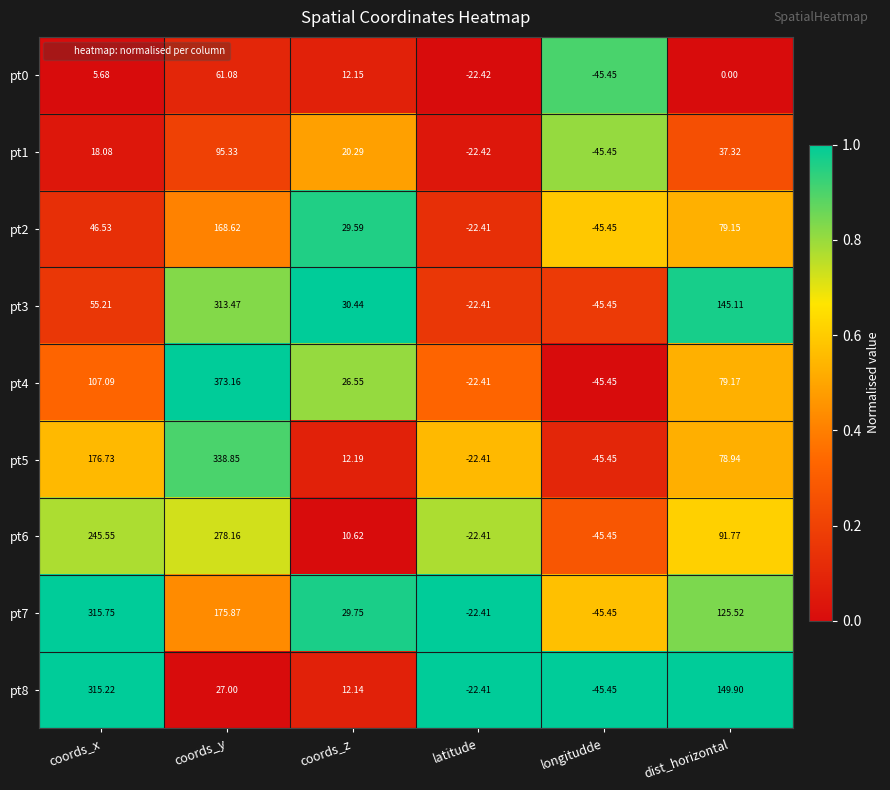

How many distinct data groups are displayed?

9